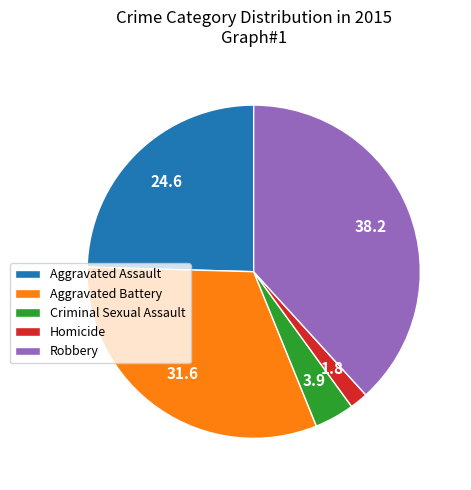

True or false: Aggravated Assault accounts for 25% of the total.

True